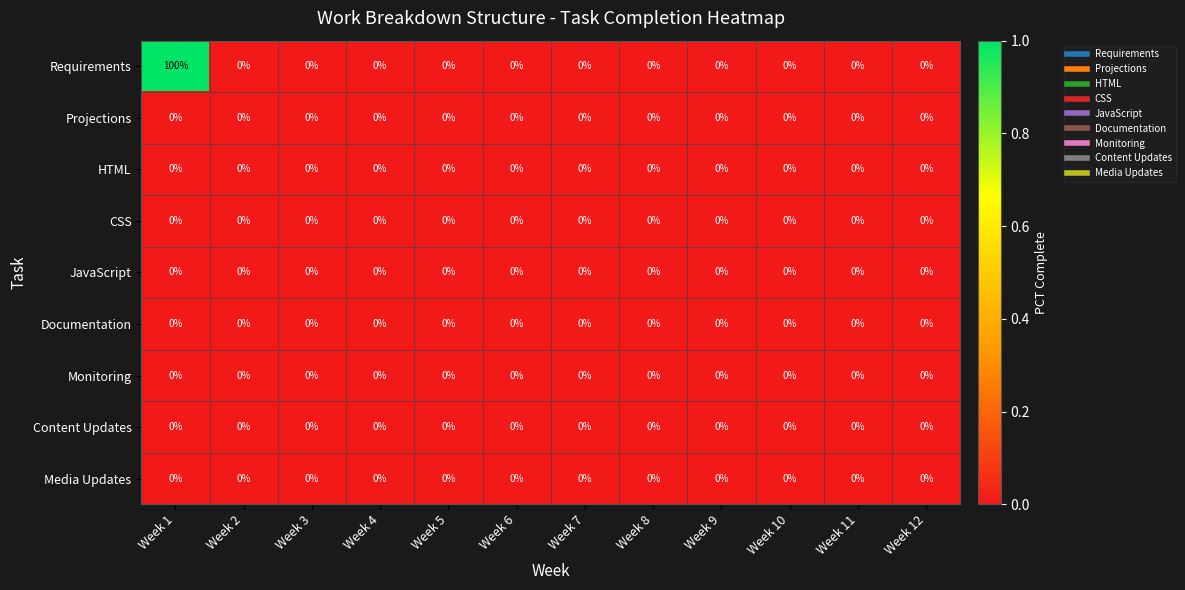

Which label corresponds to the largest value in the chart?

Week 1